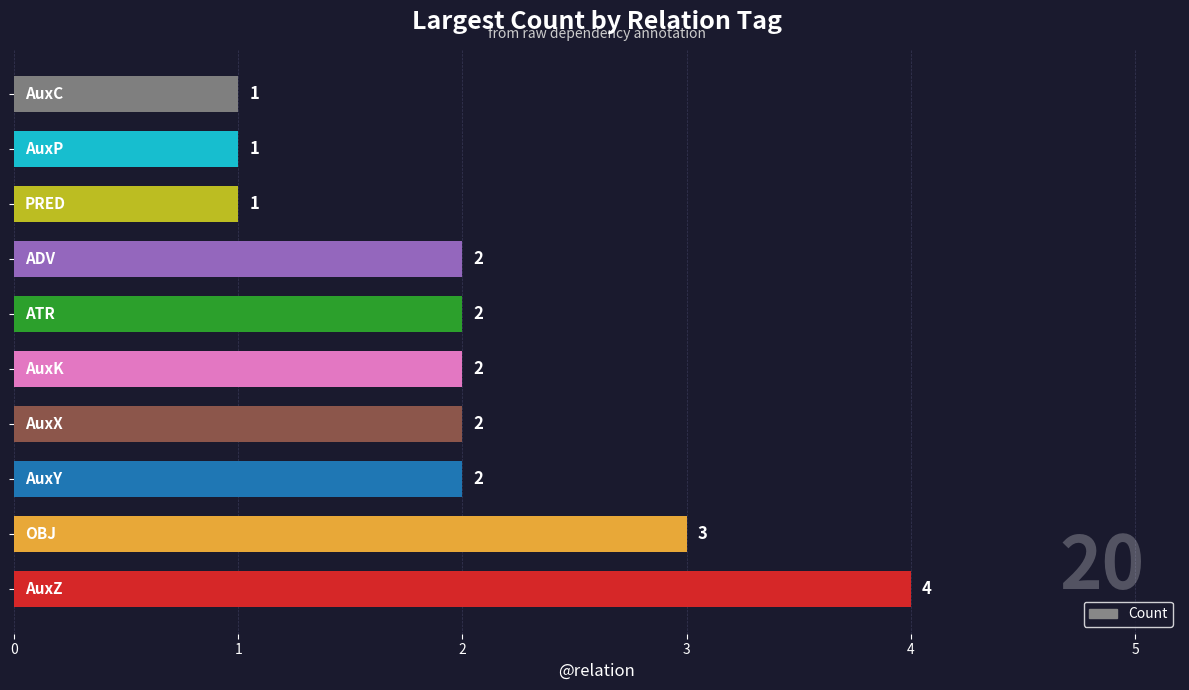

How many distinct data groups are displayed?

1